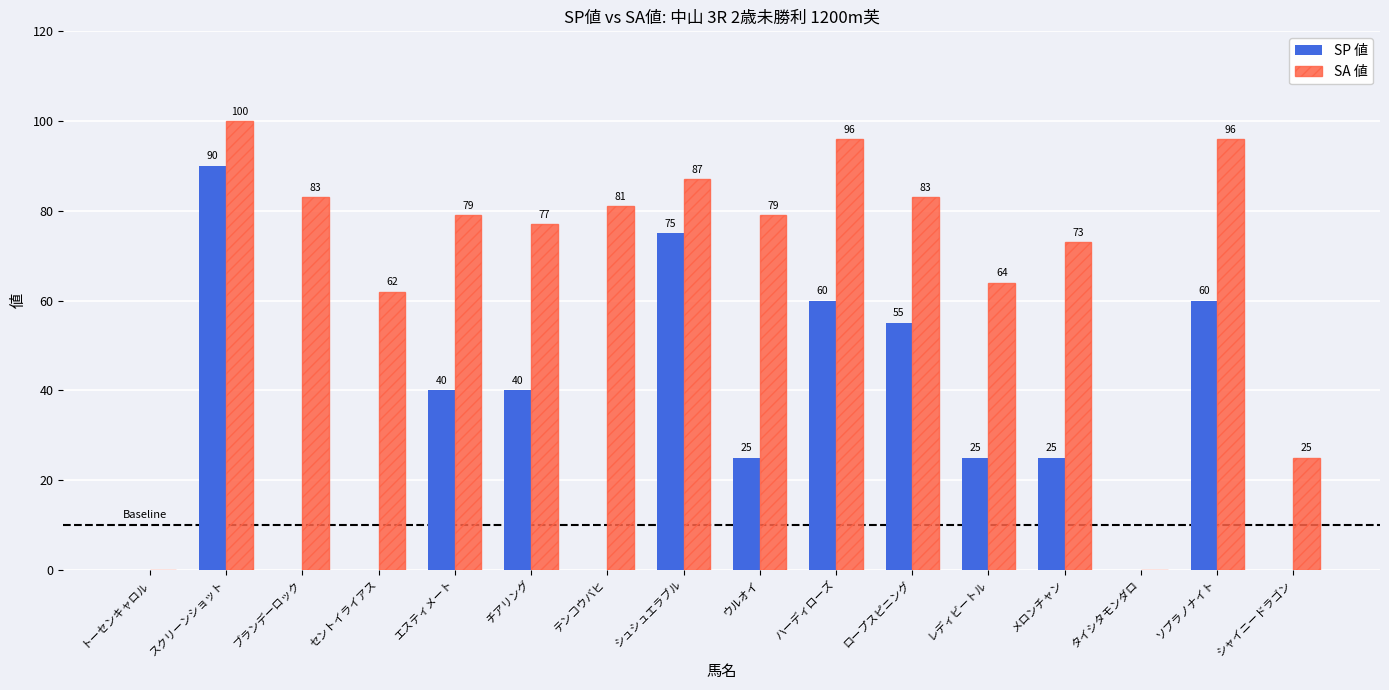

How many series are shown in this chart?

2